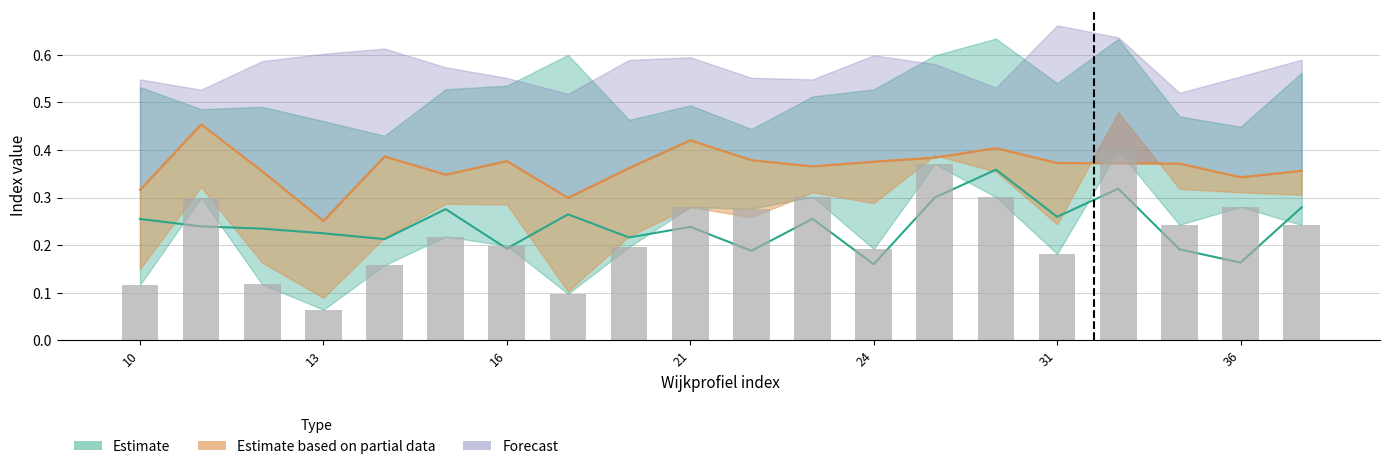

Which has a higher value, 29 or 41?

29